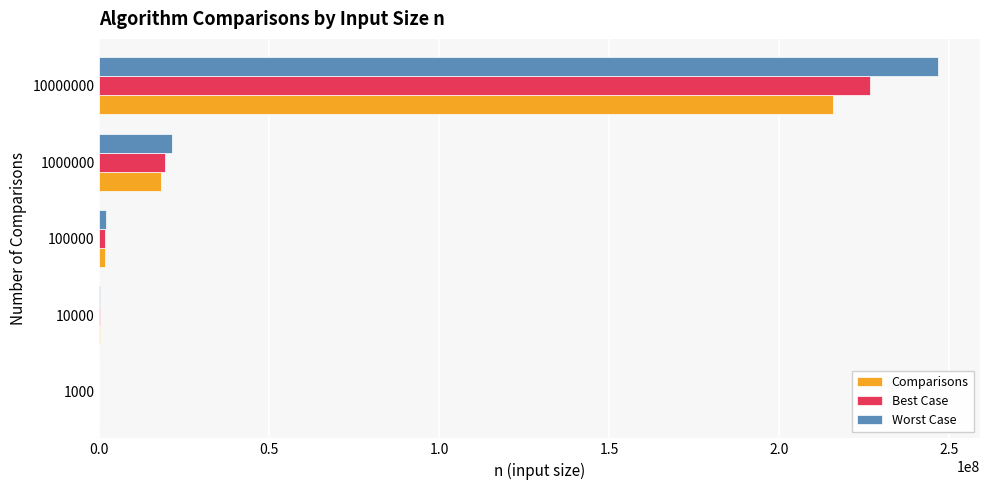

What are all the series names shown in the legend?

Comparisons, Best Case, Worst Case